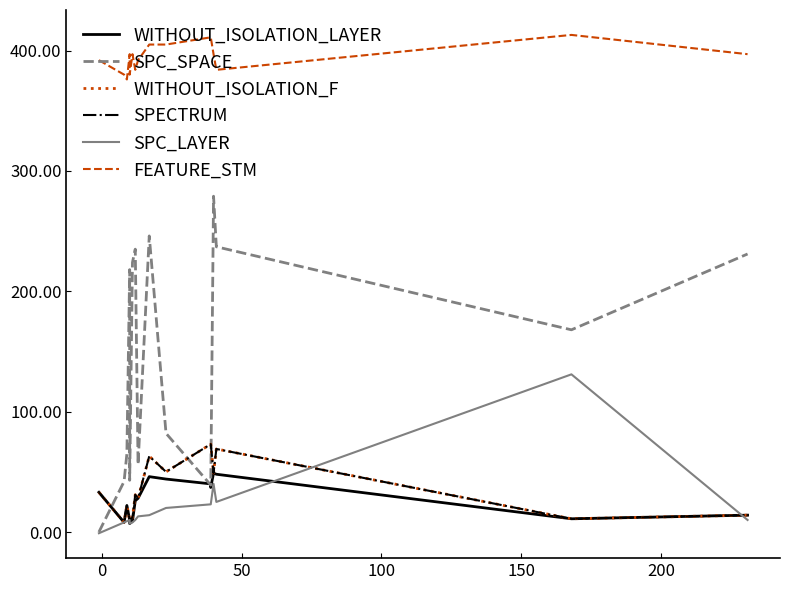

True or false: WITHOUT_ISOLATION_F and FEATURE_STM cross at least once.

False